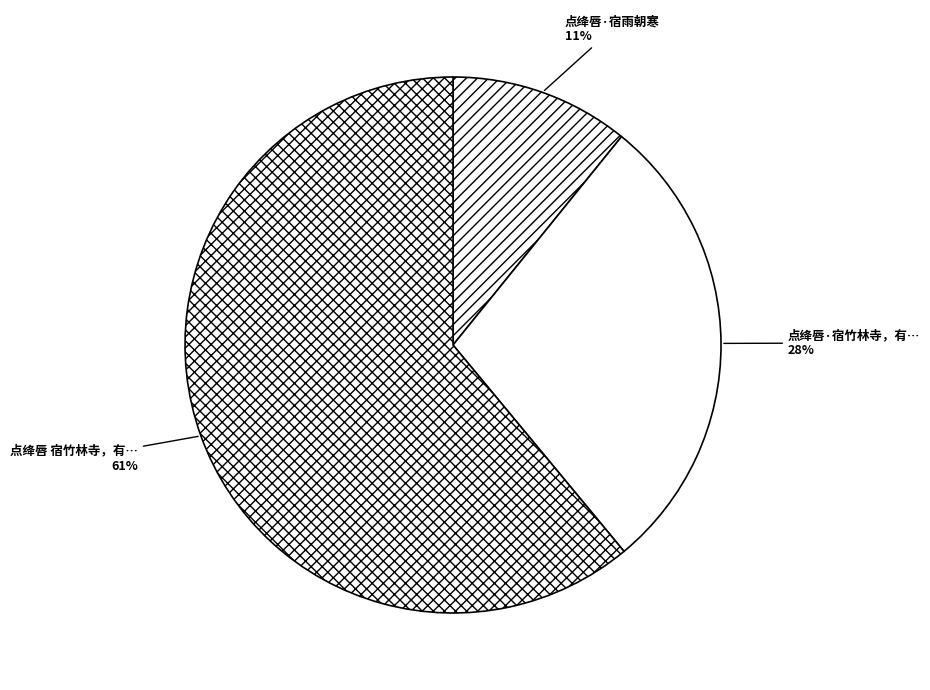

Which slice represents more than half of the pie?

点绛唇 宿竹林寺，有怀钱仲联，酬其赠别词也